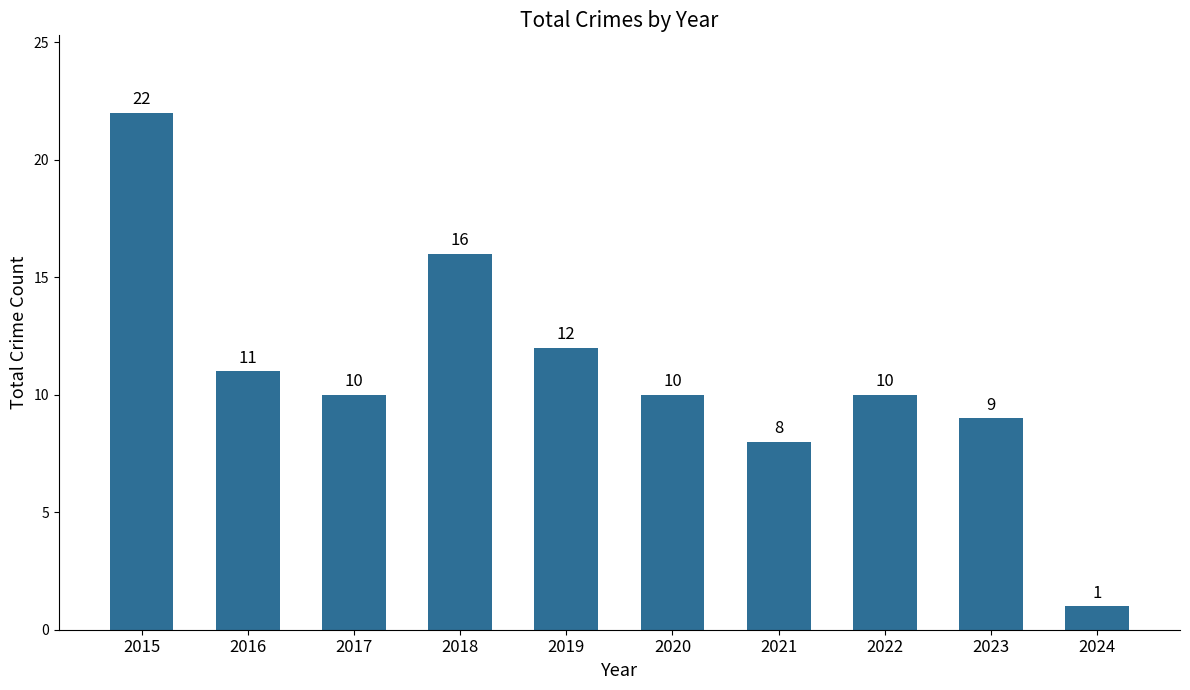

What is the difference between the second highest and minimum values?

15